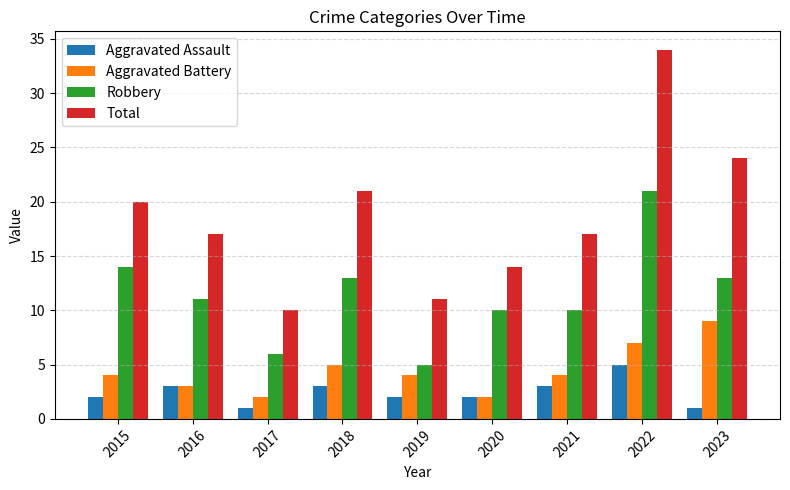

The Total series shows 23 at 2020. True or false?

False